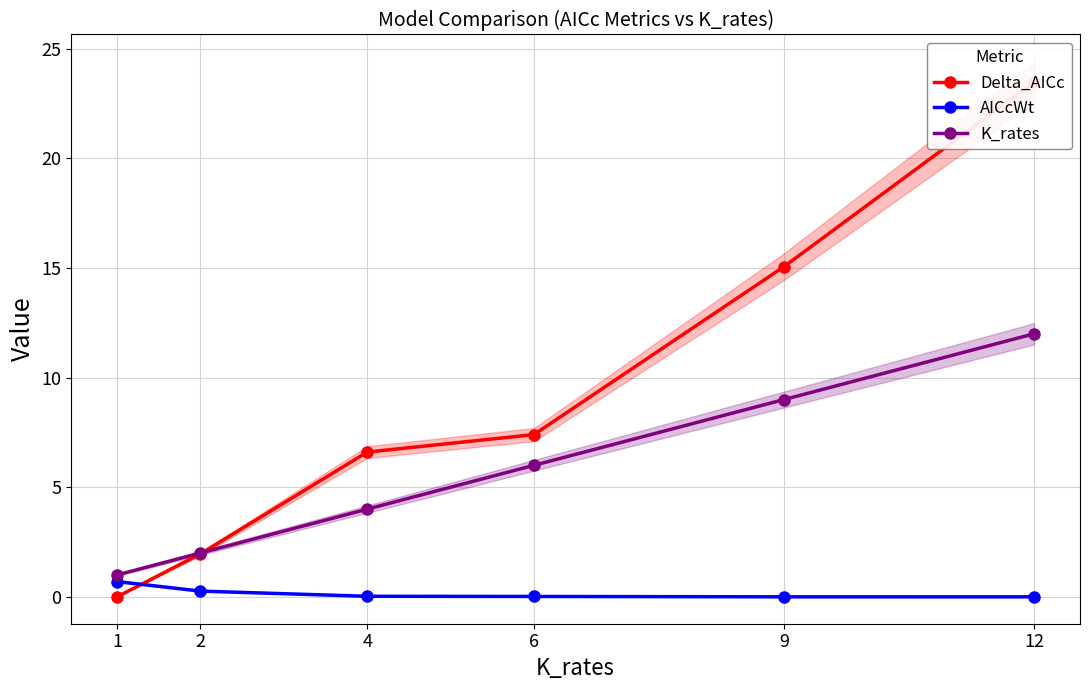

True or false: Delta_AICc has a value of 12.8 at 6.

False